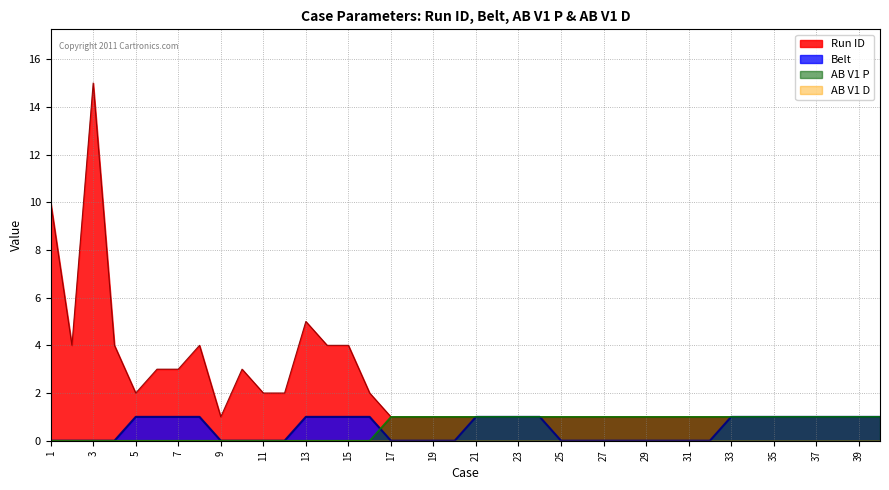

What is the total value across all series at 37?

3